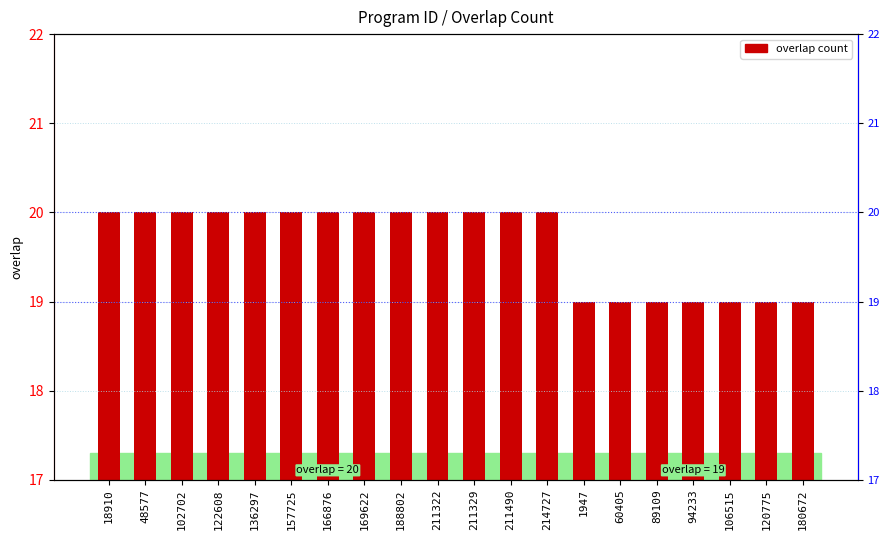

What is the difference between the maximum and second lowest values?

1